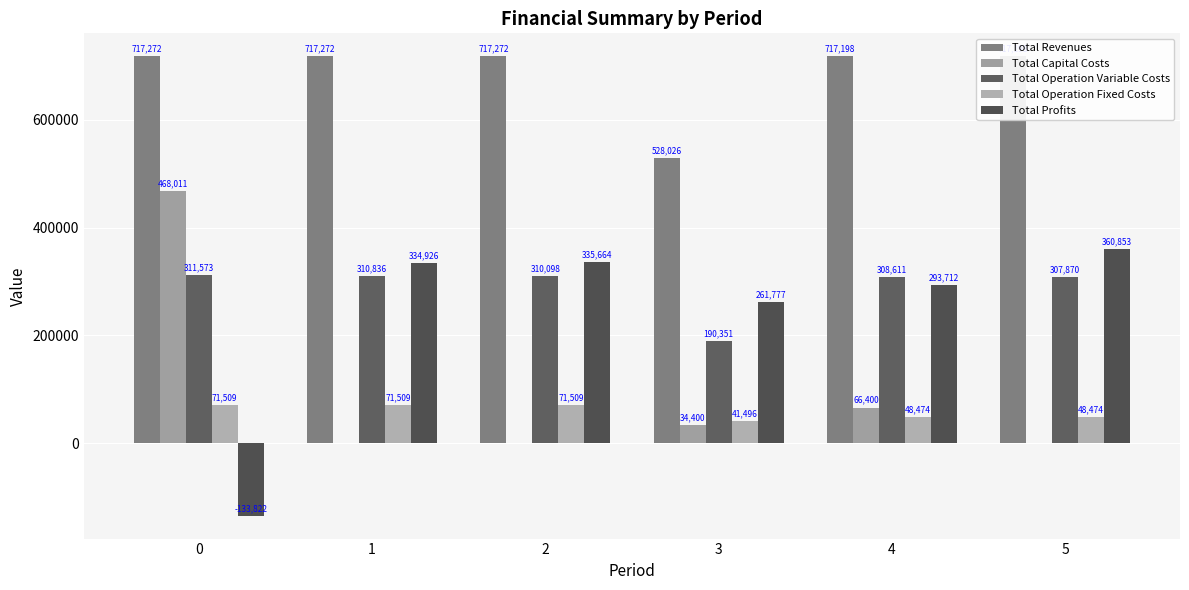

What are all the series names shown in the legend?

Total Revenues, Total Capital Costs, Total Operation Variable Costs, Total Operation Fixed Costs, Total Profits